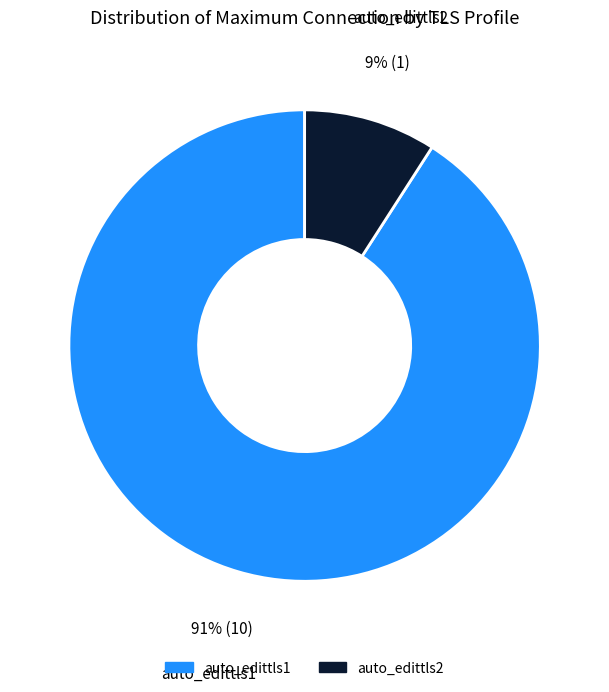

Rank the categories by value from lowest to highest.

auto_edittls2, auto_edittls1